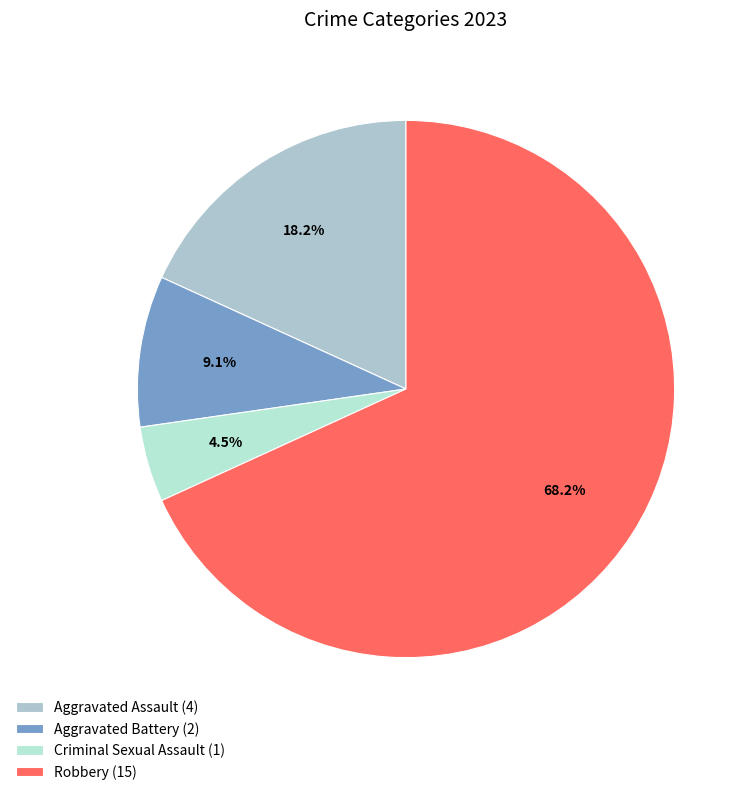

To the nearest percent, what is the difference between the Aggravated Assault and Aggravated Battery slice percentages?

9%